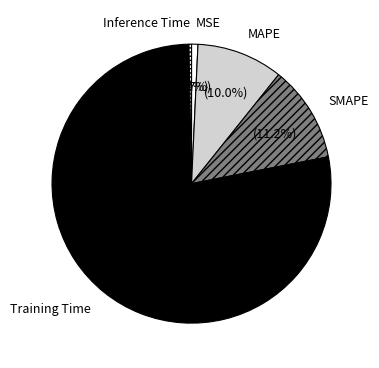

Is there a majority slice in this chart?

Yes